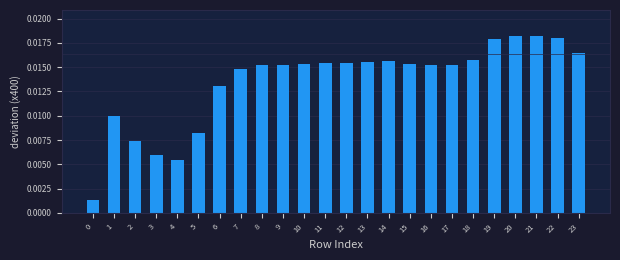

What is the sum of all values?

0.3